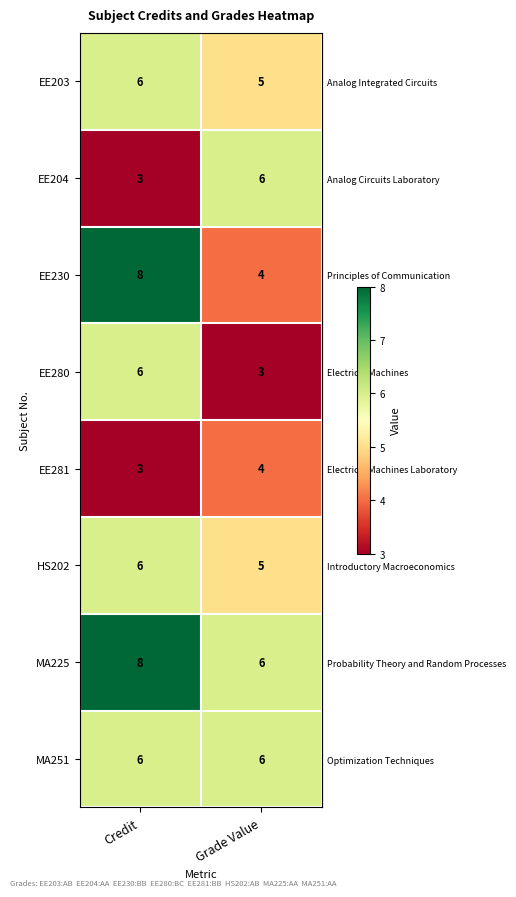

Reading right to left, list all the values displayed in this chart.

EE203: 5	6
EE204: 6	3
EE230: 4	8
EE280: 3	6
EE281: 4	3
HS202: 5	6
MA225: 6	8
MA251: 6	6